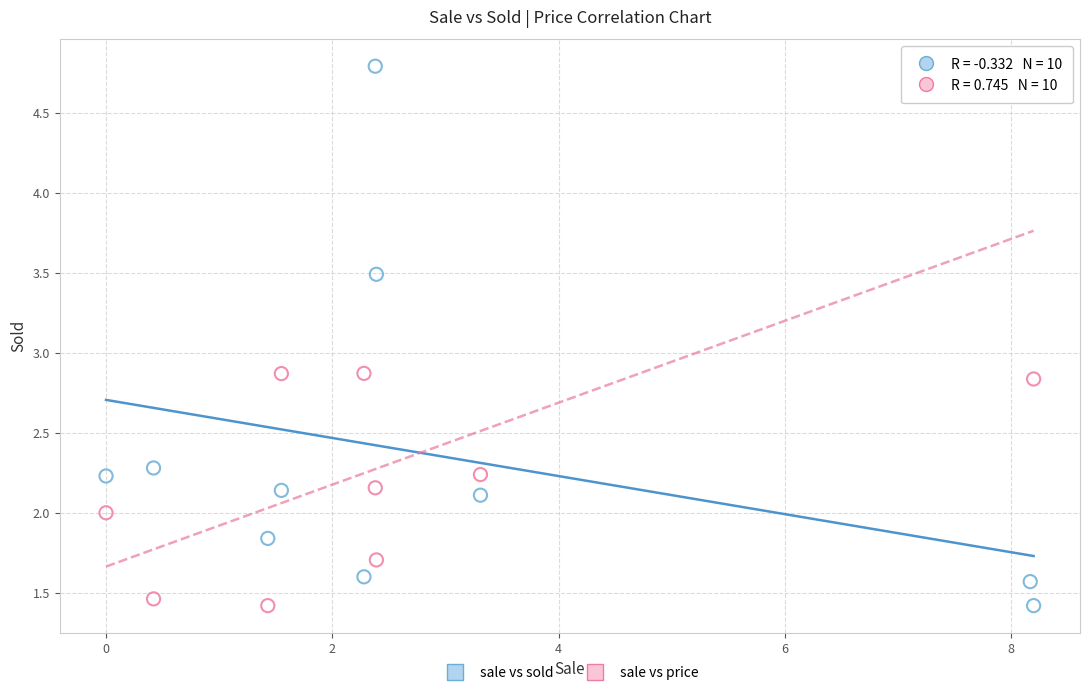

Across all data points, what is the range of X values (max minus min)?

8.2